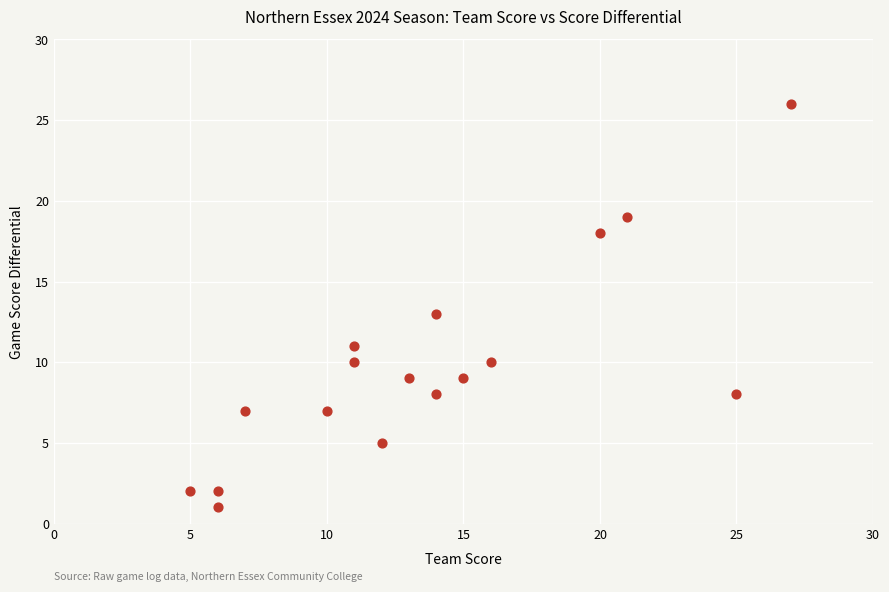

What is the range of X values (max minus min)?

22